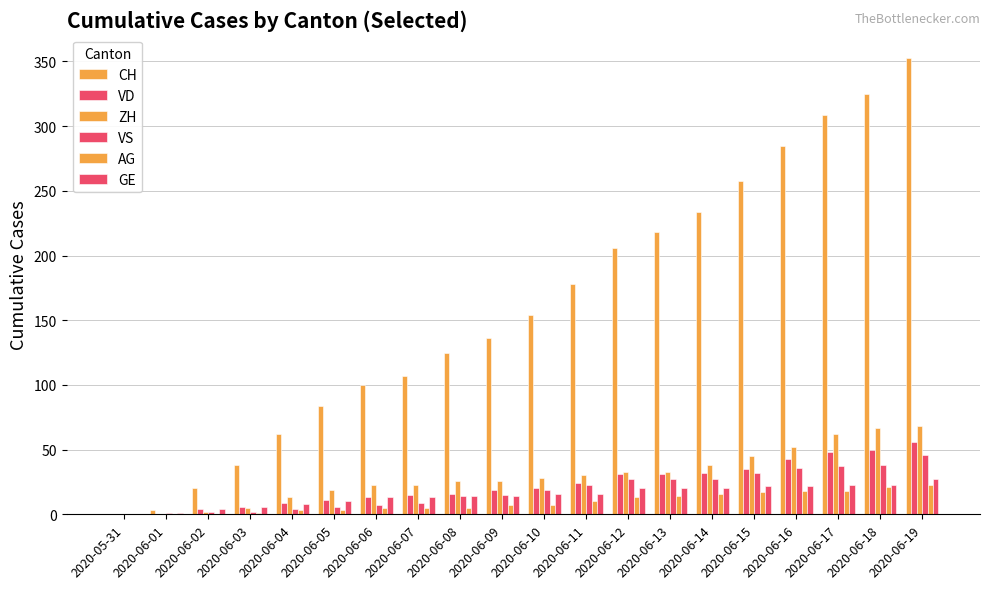

What is the value of the GE bar at the 7th from the left?

13